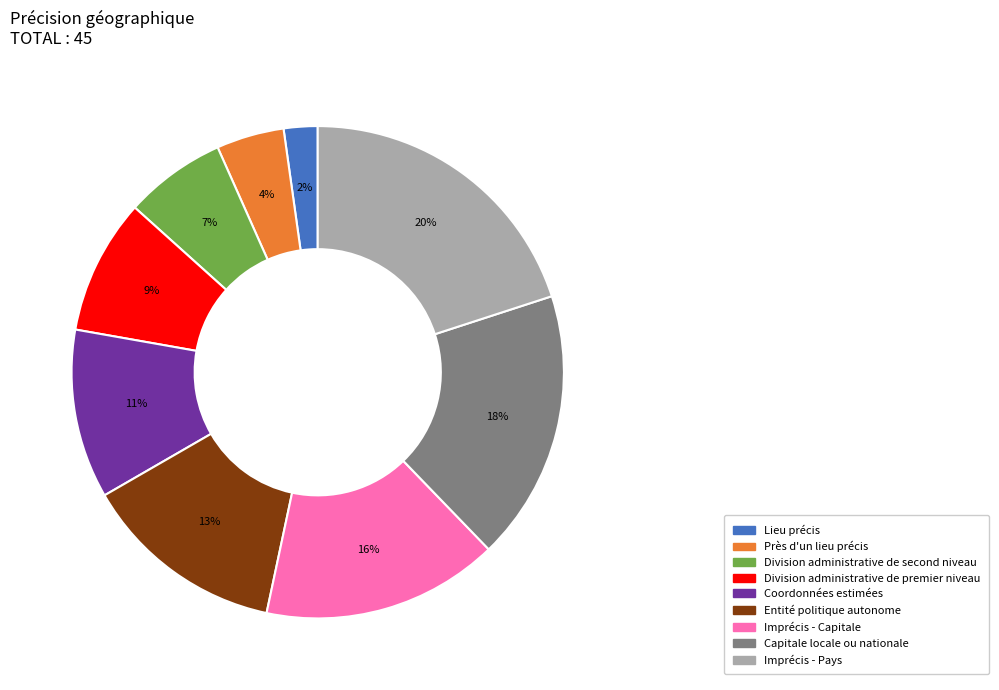

The Coordonnées estimées slice represents 11% of the pie. True or false?

True